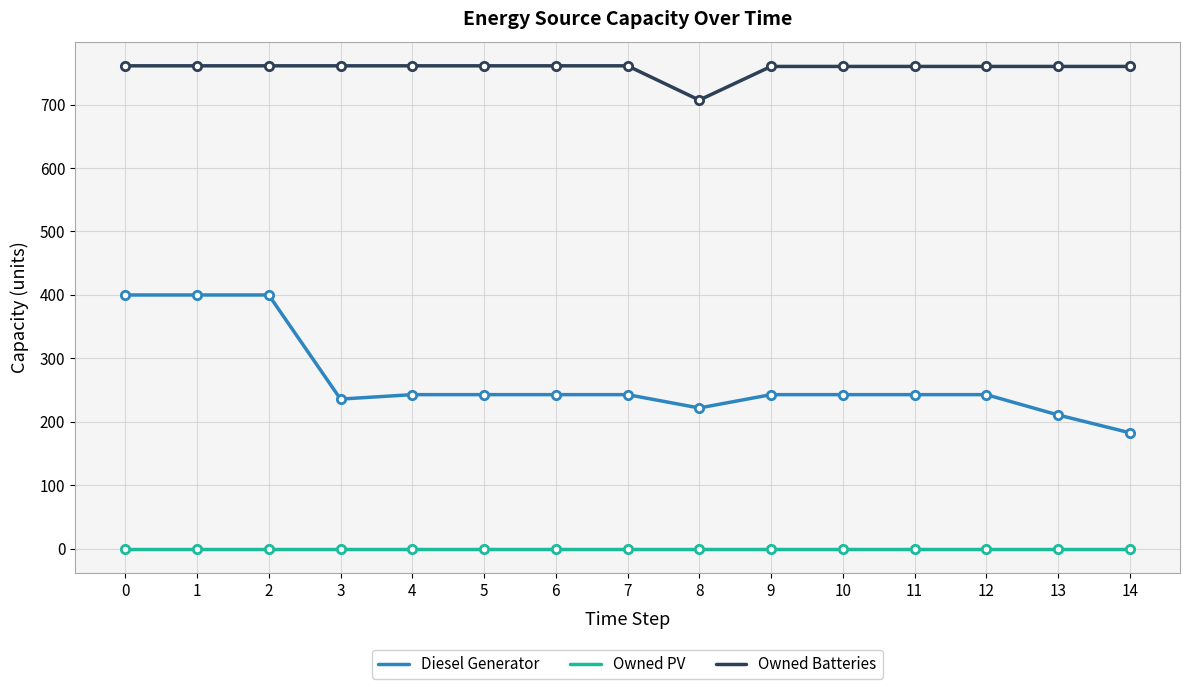

What is the maximum value shown in the chart?

761.0